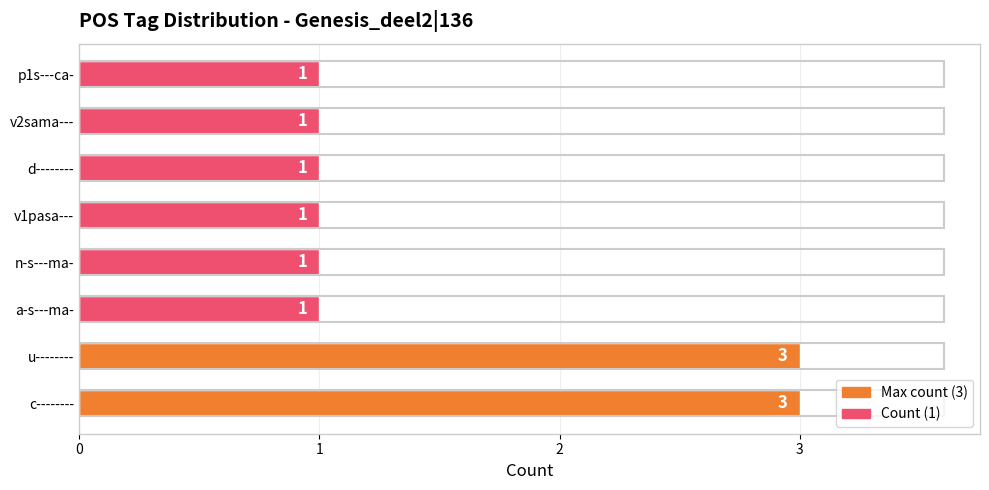

The chart shows a value of 1 at a-s---ma-. True or false?

True